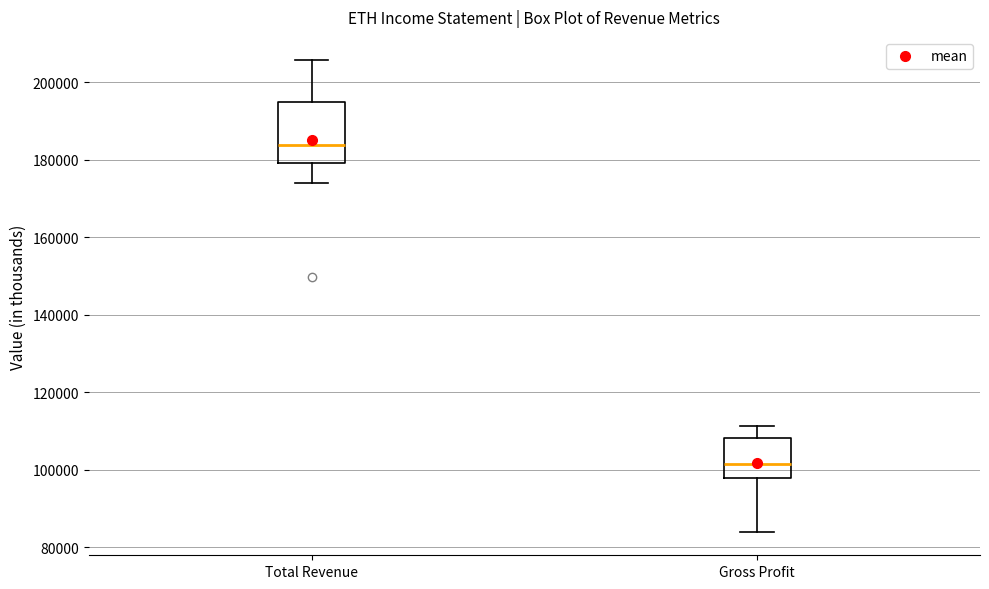

Where is the upper edge of the box for Gross Profit on the y-axis? The values are not printed on the chart, so give them approximately, as read against the axis.

108000